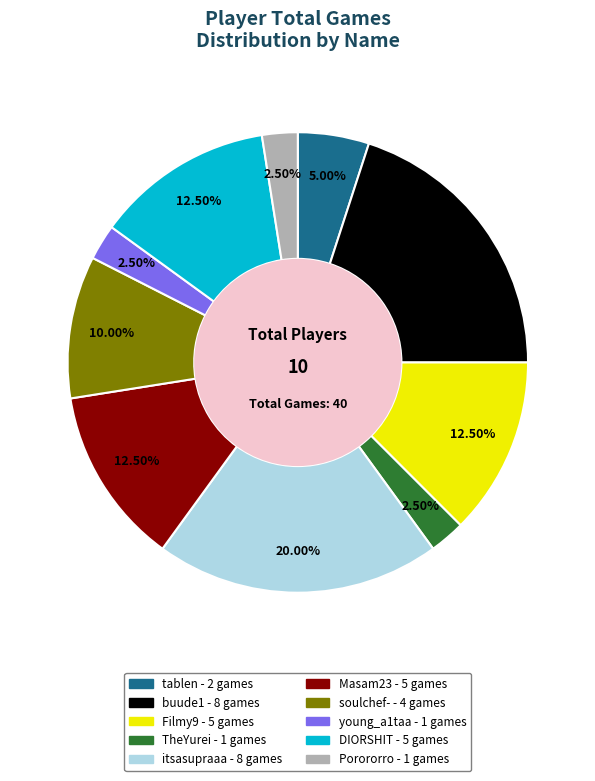

Which has a higher value, Porororro or tablen?

tablen